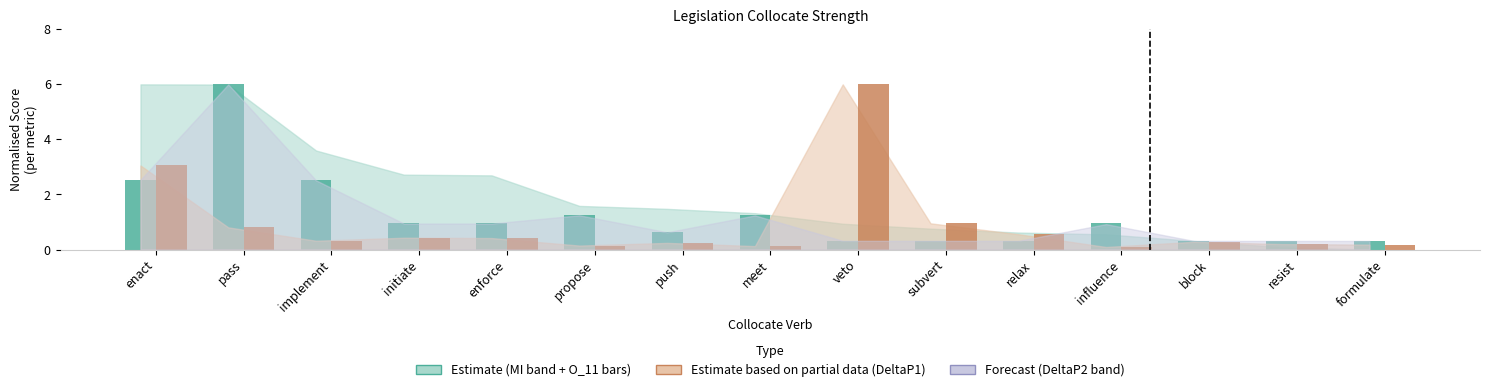

What is the difference between the highest and lowest values at initiate?

0.5